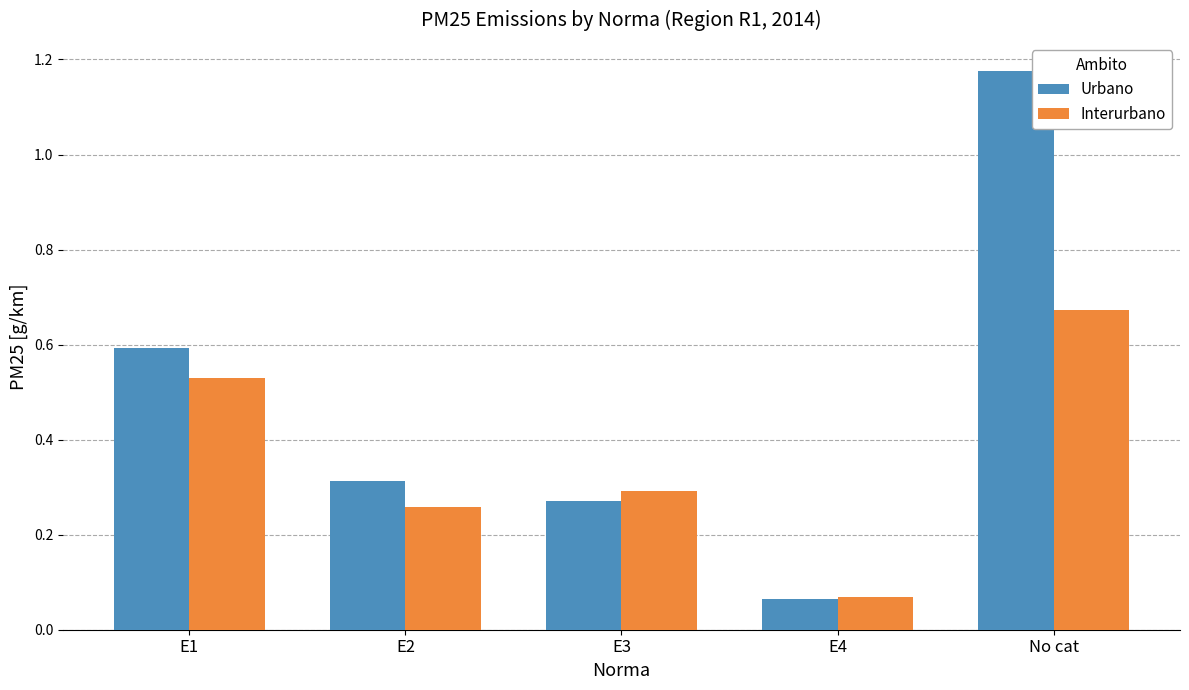

What is the label of the 5th bar from the left?

No cat